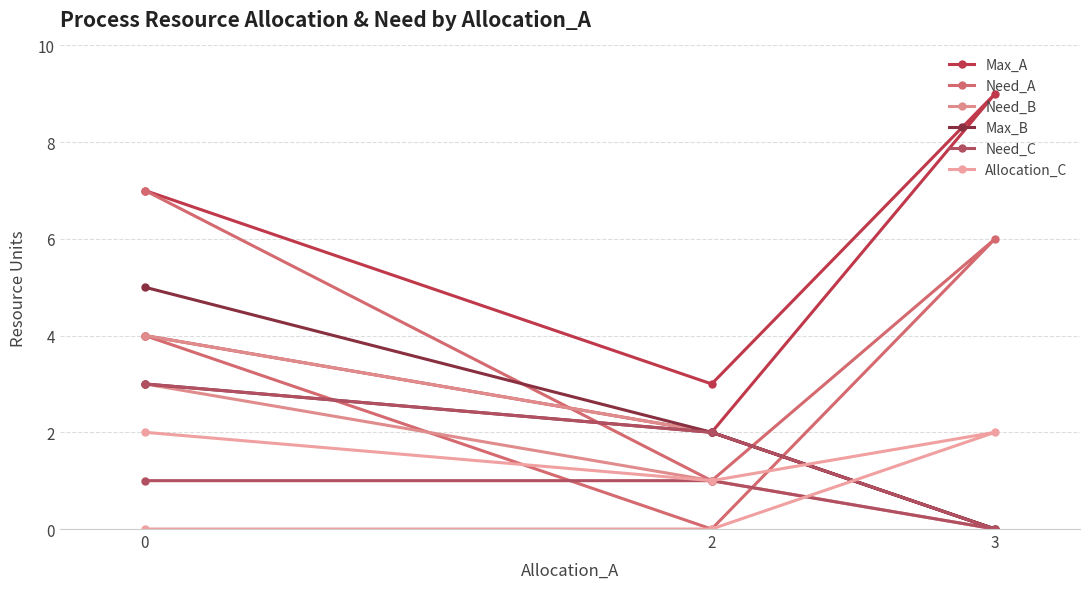

How many lines are shown in the chart?

6